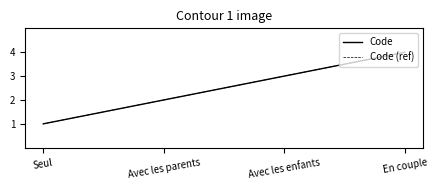

Rank the categories by Code value from lowest to highest.

Seul, Avec les parents, Avec les enfants, En couple